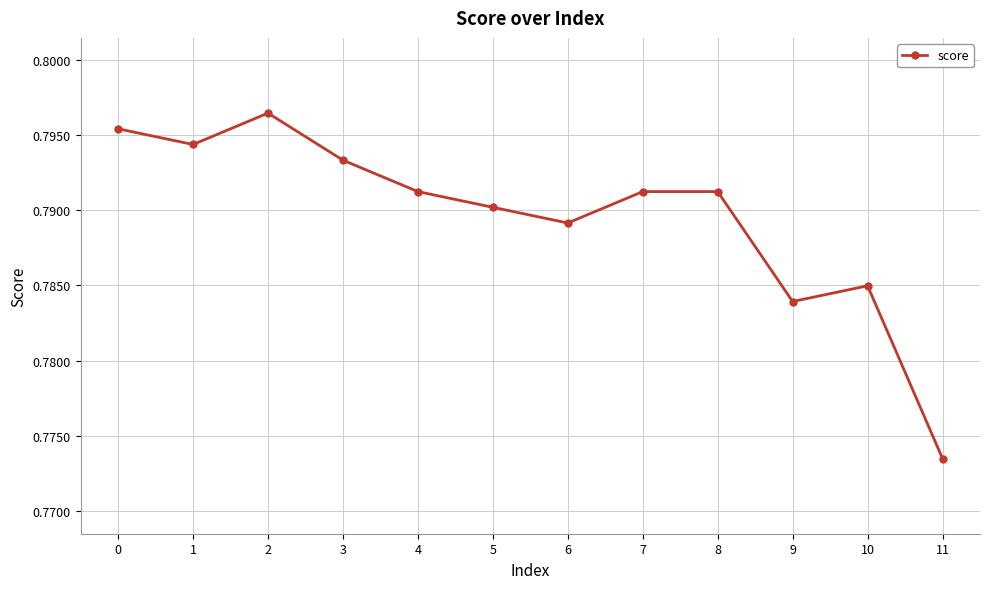

At which category does the data reach its first local peak?

2